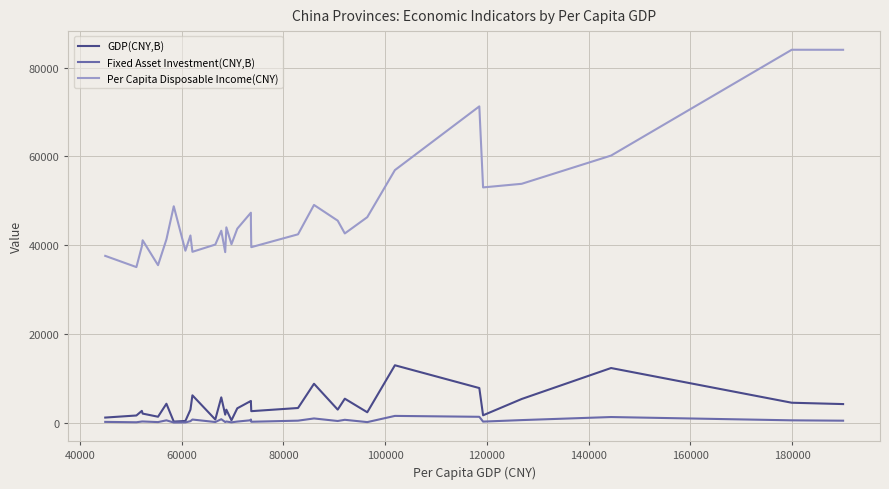

Which series has the largest range (max minus min)?

Per Capita Disposable Income(CNY)